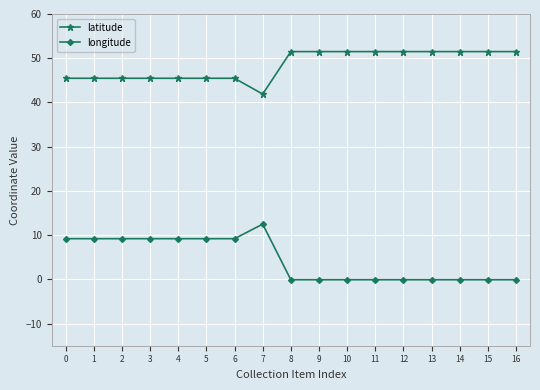

How many data points does each series have?

17